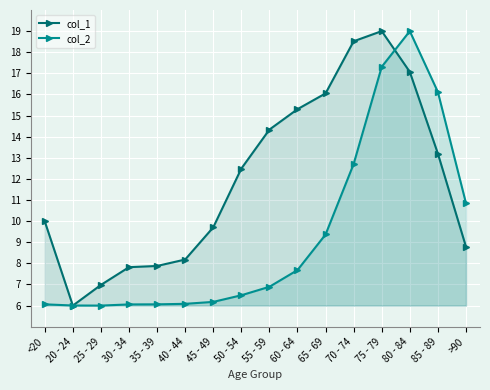

Between which two adjacent categories do col_1 and col_2 first intersect?

<20 and 20 - 24